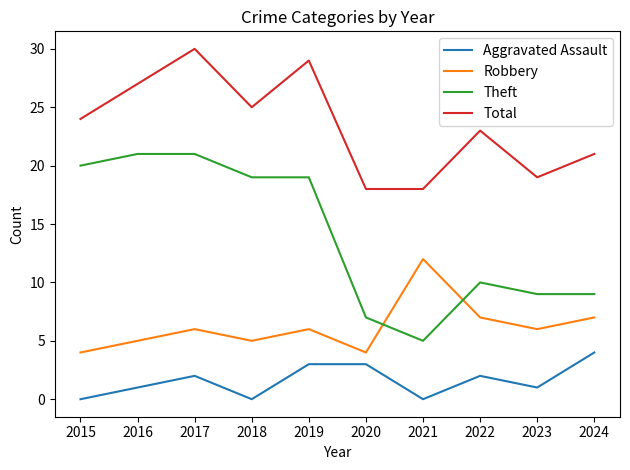

Does the chart have visible grid lines?

No